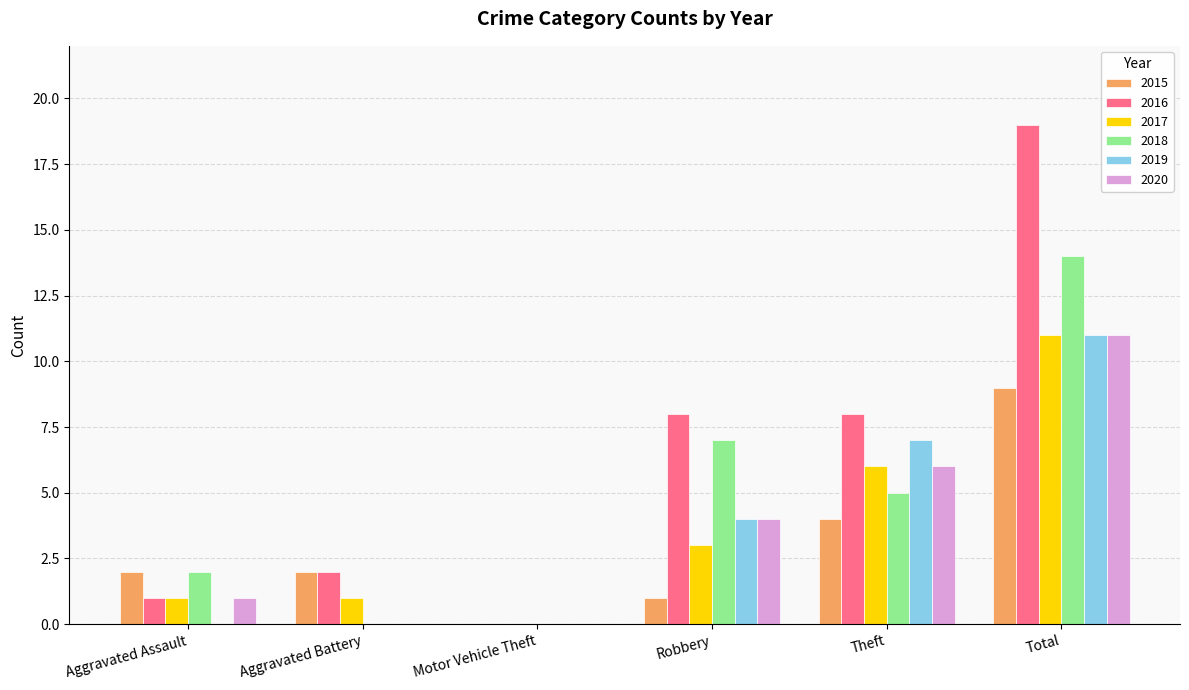

Which series changed the most between Aggravated Battery and Total?

2016